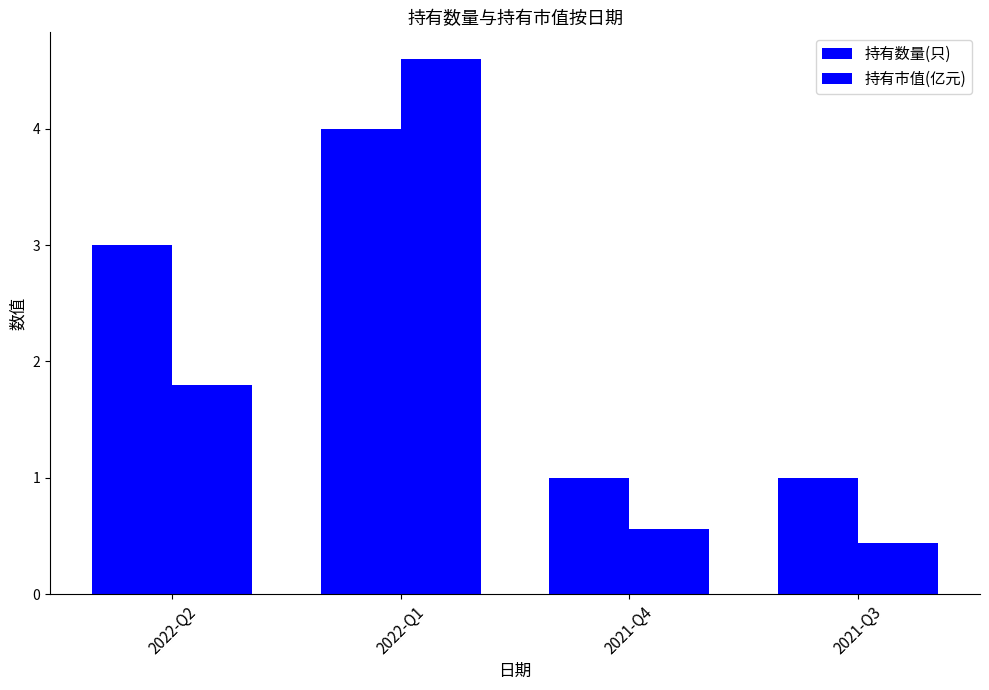

What is the label of the 2nd bar from the left?

2022-Q1